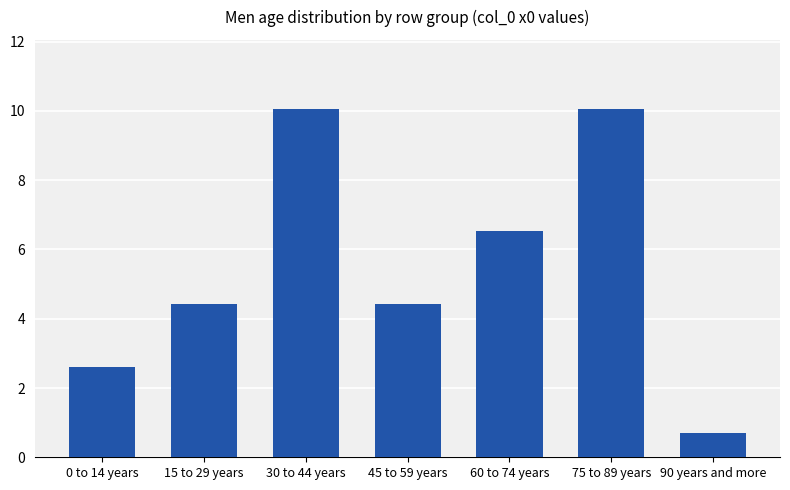

Are the bars horizontal?

No